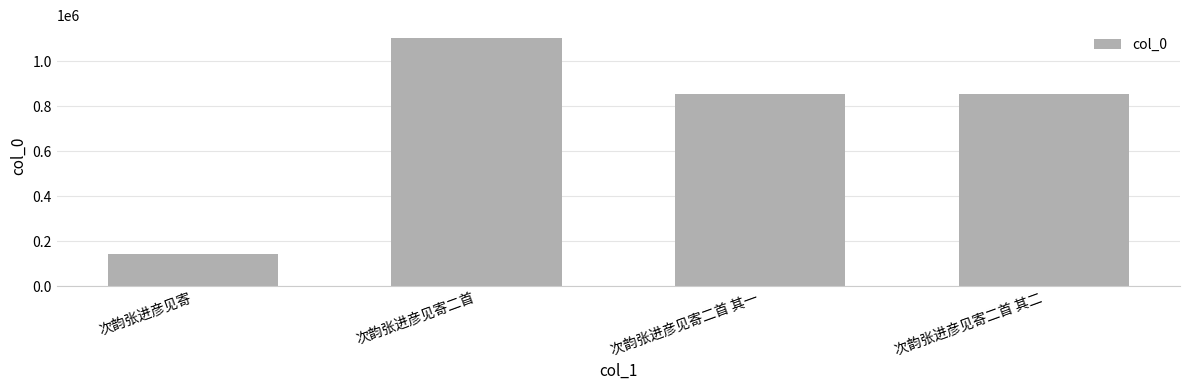

What is the value of the 4th bar from the left?

855947